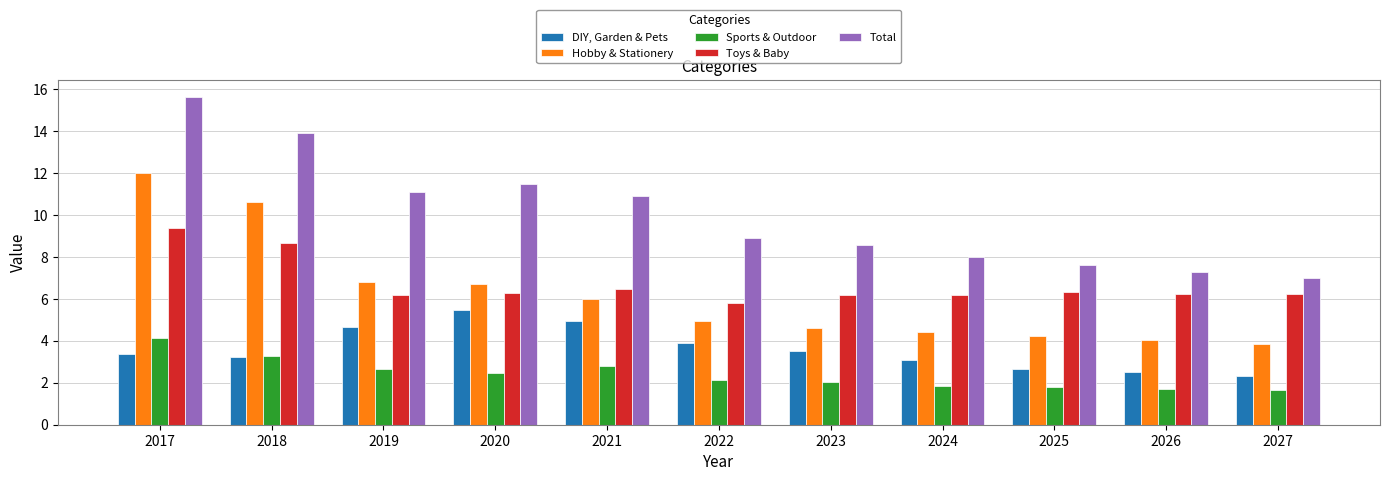

List the series in order of their peak value, lowest first.

Sports & Outdoor, DIY, Garden & Pets, Toys & Baby, Hobby & Stationery, Total